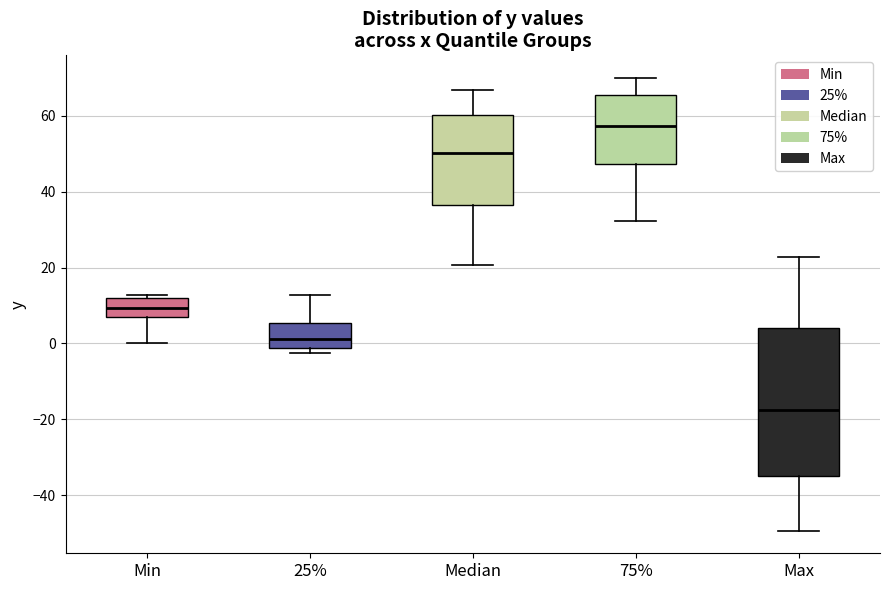

Which box's median line is the highest?

75%